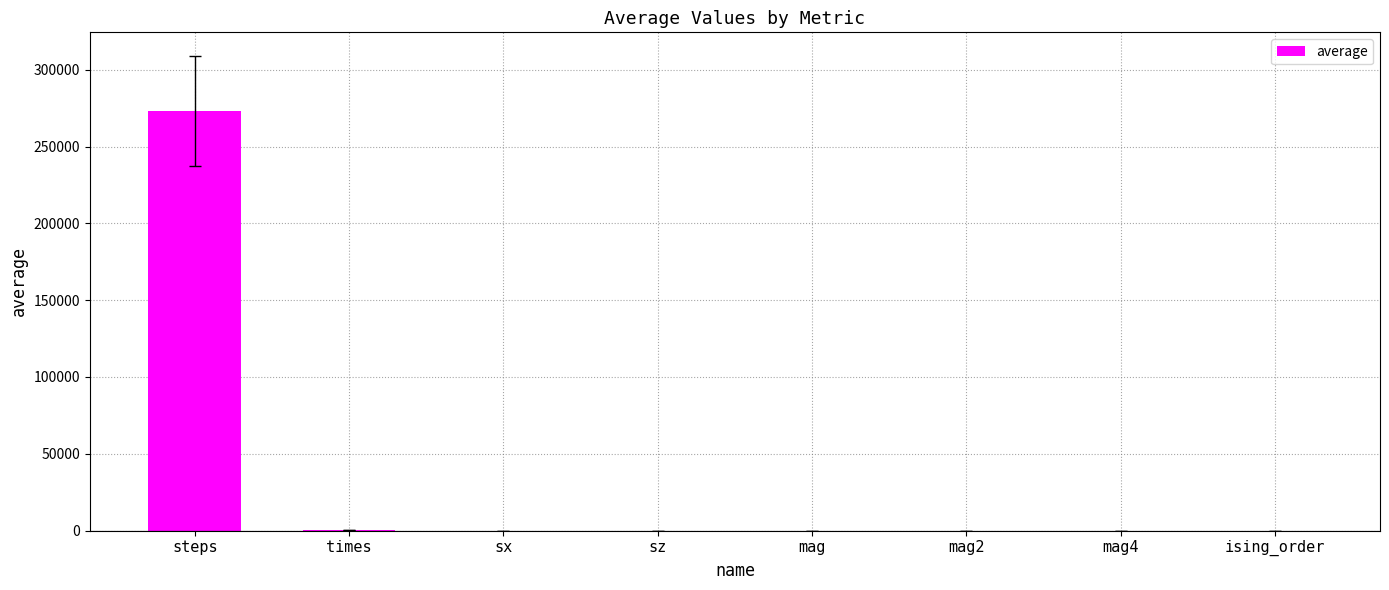

Which label corresponds to the largest value in the chart?

steps